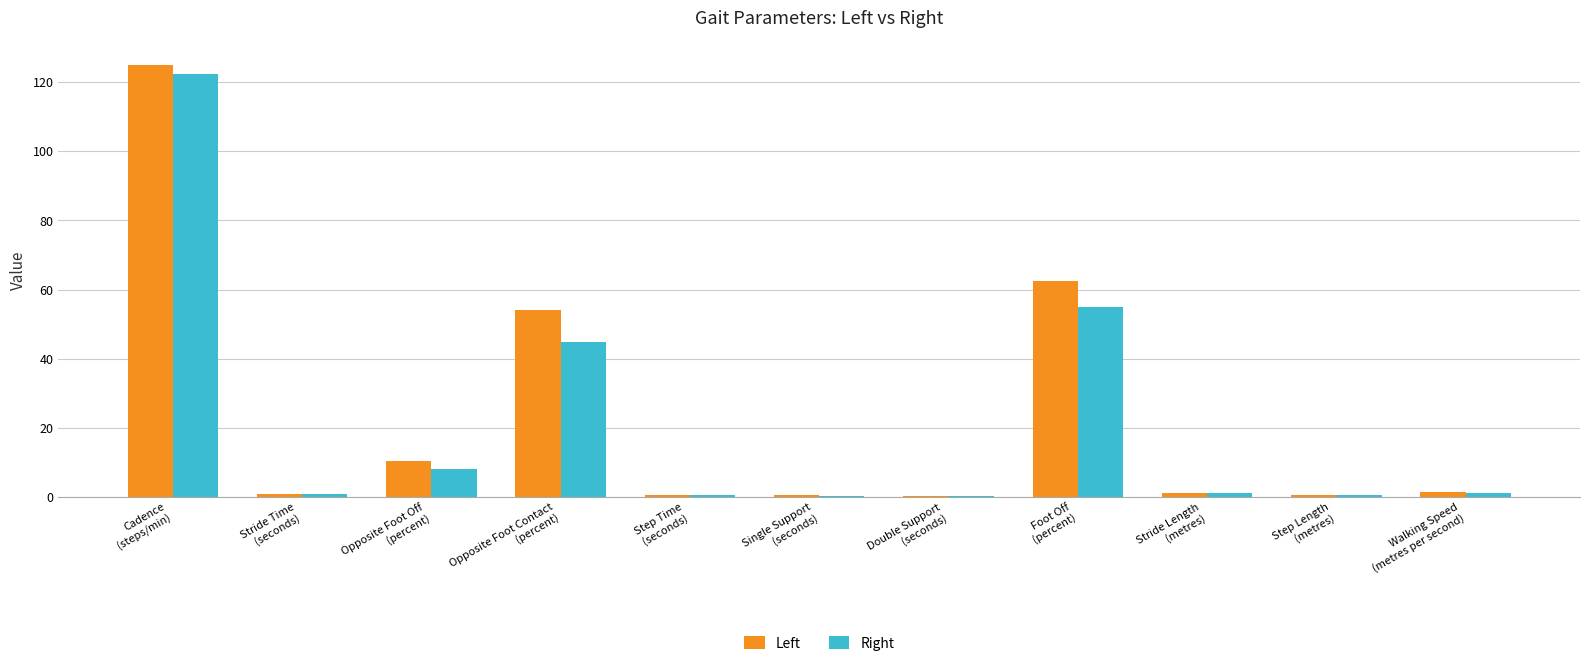

What is the sum of all Right values?

235.9